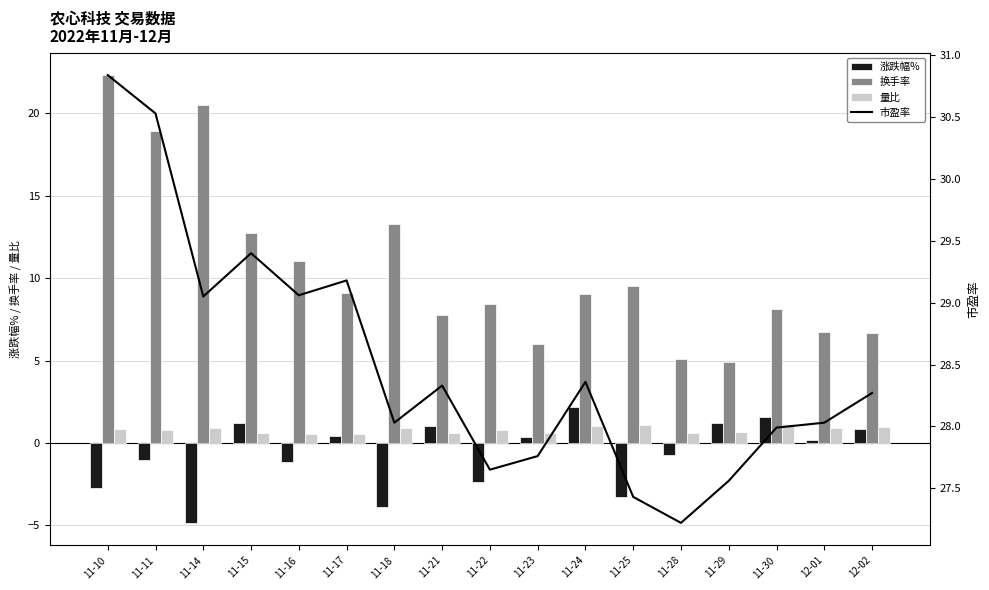

What is the value of the 换手率 bar at the 12th from the left?

9.5